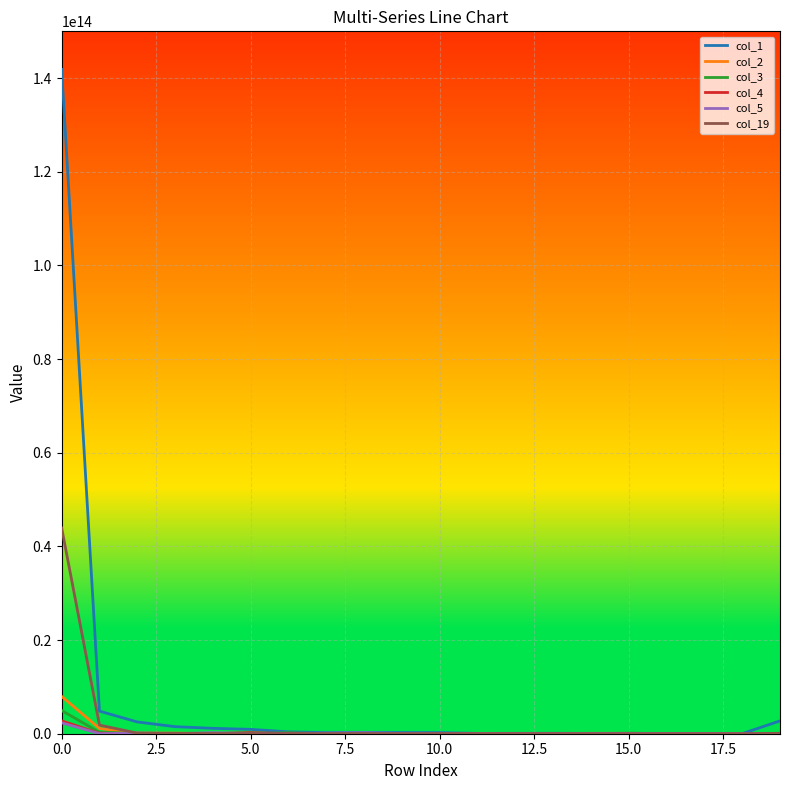

How many lines are shown in the chart?

6